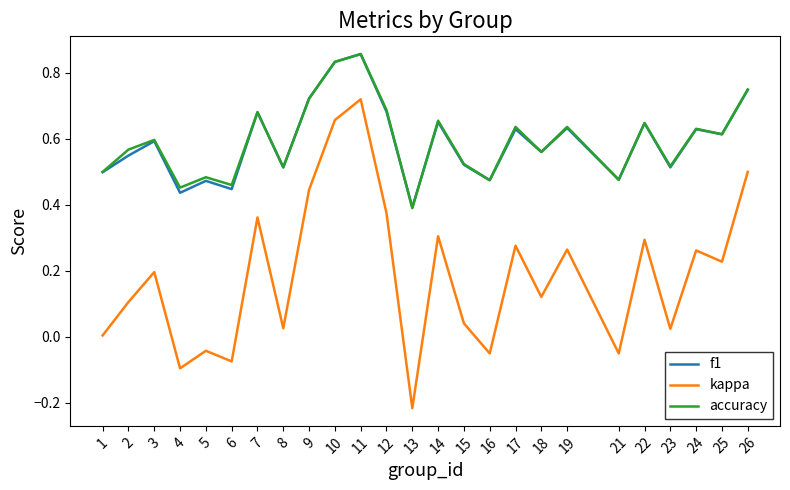

True or false: kappa and f1 cross at least once.

False